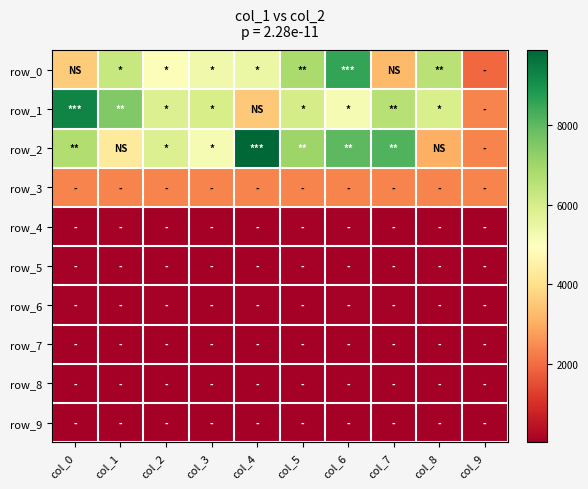

Rank the categories by row_2 value from lowest to highest.

col_9, col_8, col_1, col_3, col_2, col_0, col_5, col_6, col_7, col_4